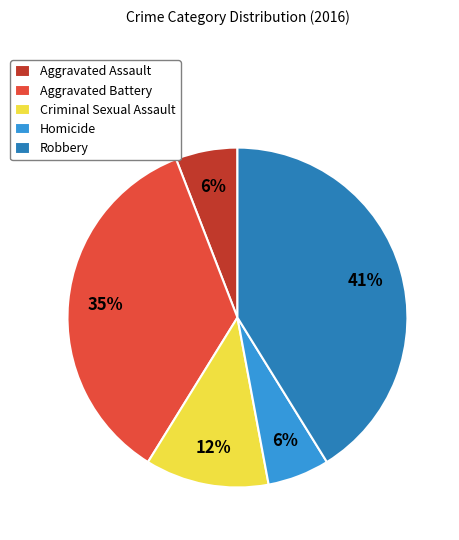

Which has a higher value, Aggravated Battery or Homicide?

Aggravated Battery